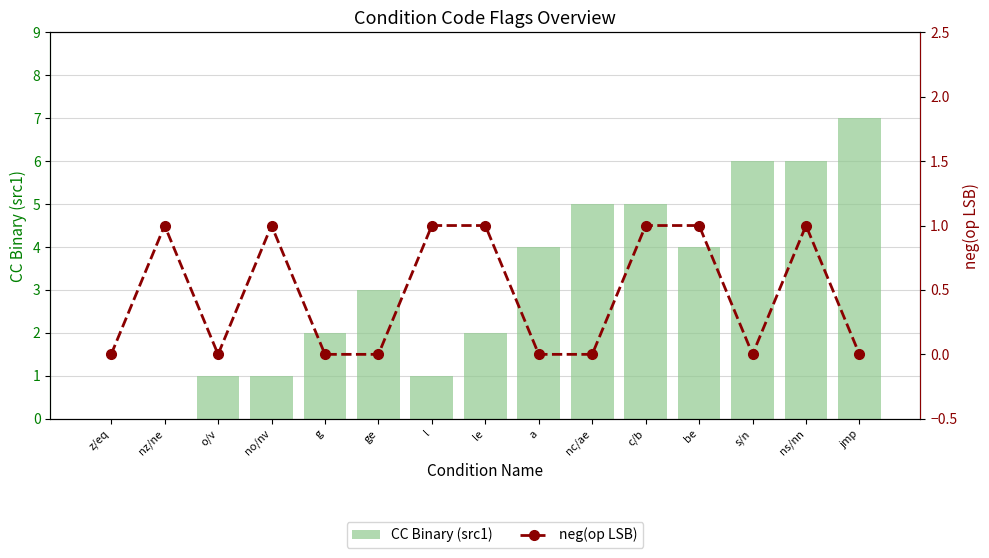

Which category has the lowest value in the CC Binary (src1) series?

z/eq